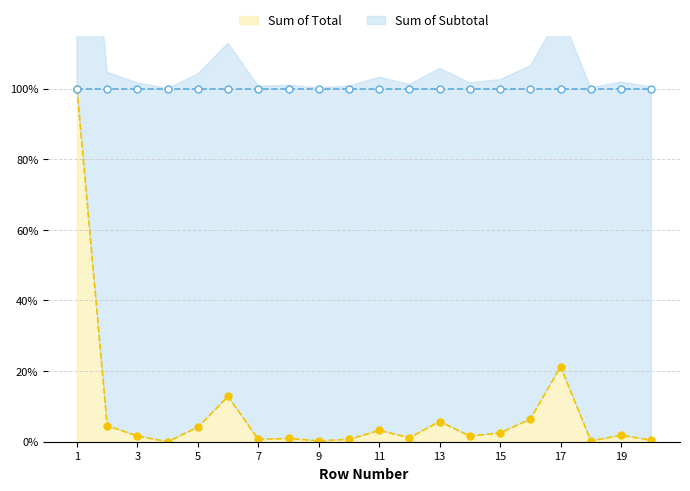

How many values are above zero?

19